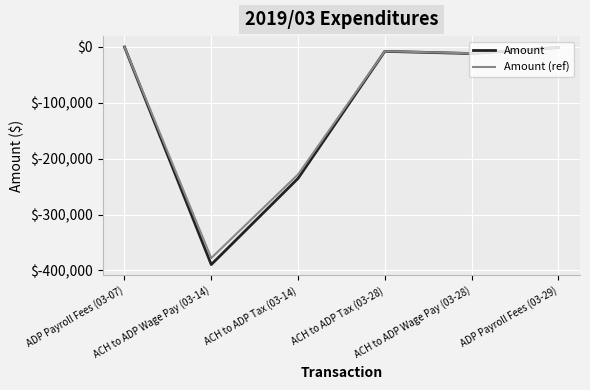

What is the difference between the Amount (ref) values at ADP Payroll Fees (03-07) and ACH to ADP Wage Pay (03-14)?

377714.4